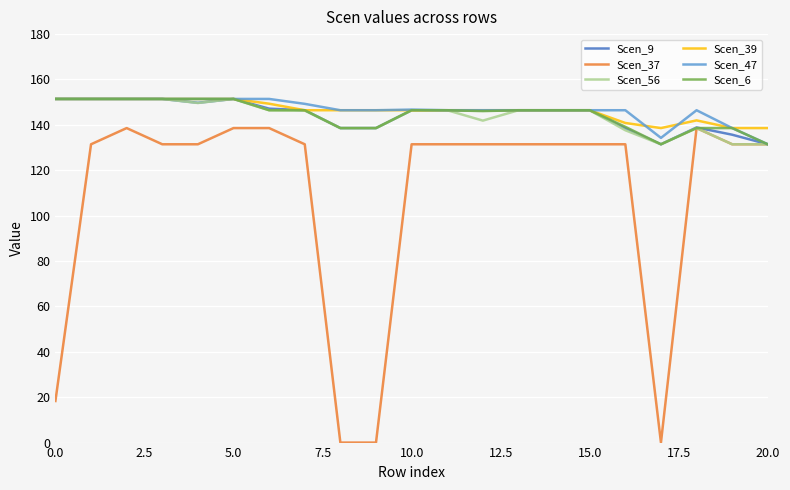

What is the maximum value shown in the chart?

151.4